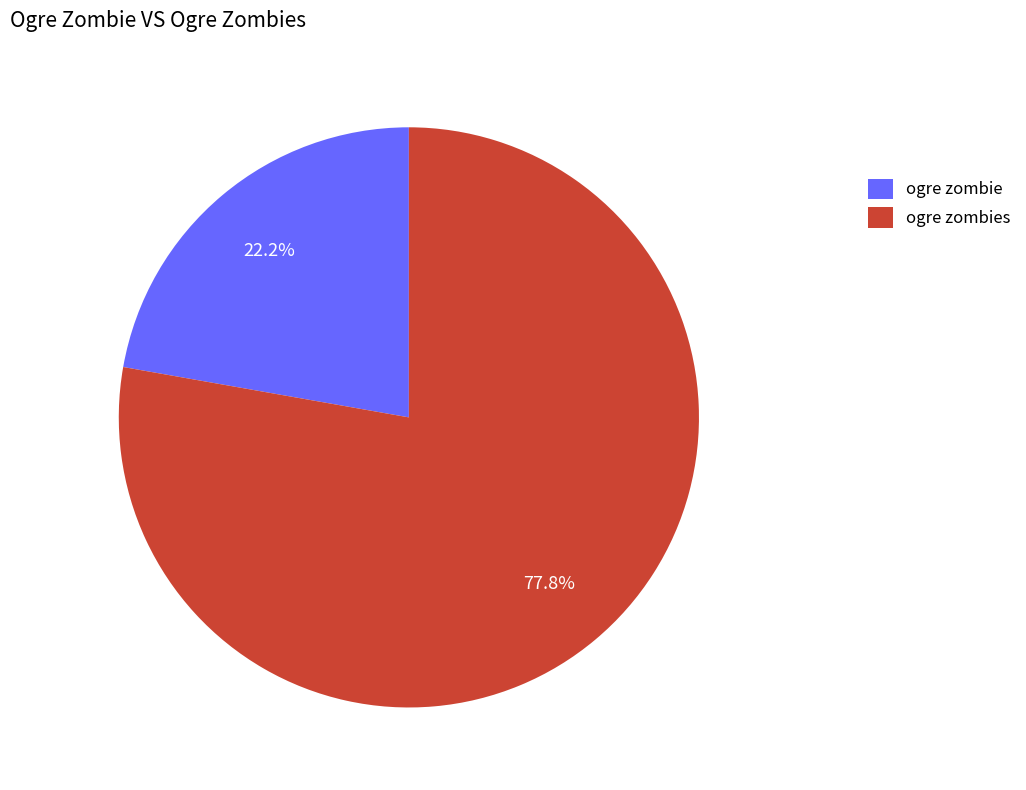

Do ogre zombie and ogre zombies together represent more than half of the pie?

Yes